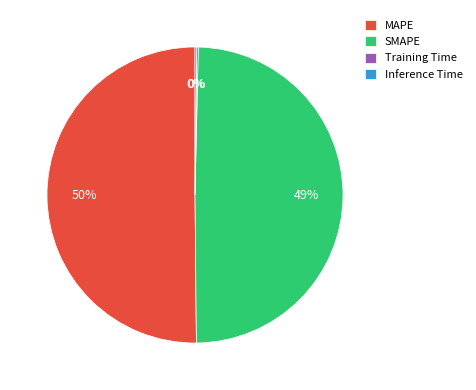

What is the largest slice in the pie chart?

MAPE